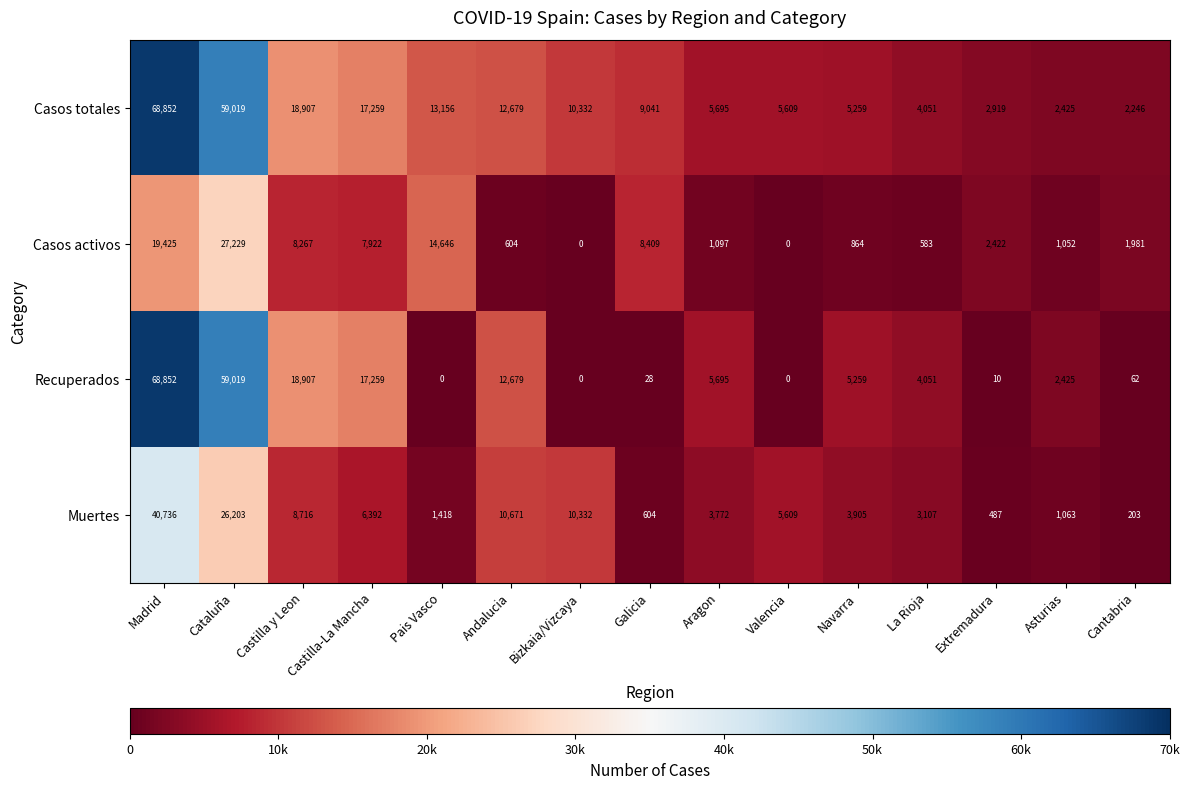

What is the difference between the Recuperados values at Pais Vasco and Andalucia?

12679